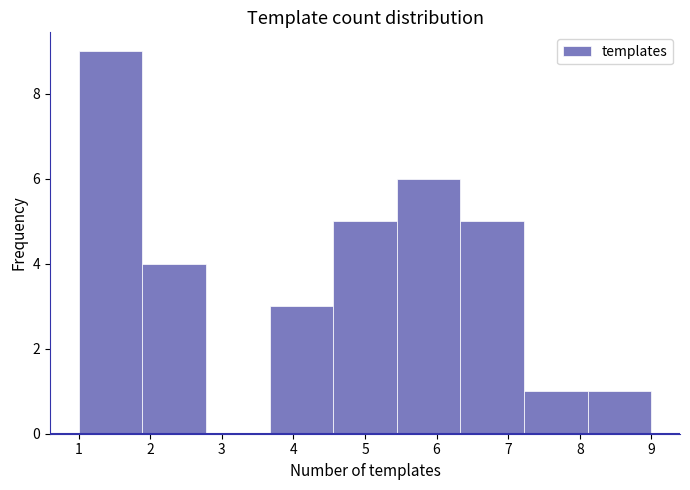

What is the height of the bar covering 8.1 to 9.0 on the x-axis? Neither the bar edges nor the heights are printed on the chart, so give them approximately, as read against the axes.

1